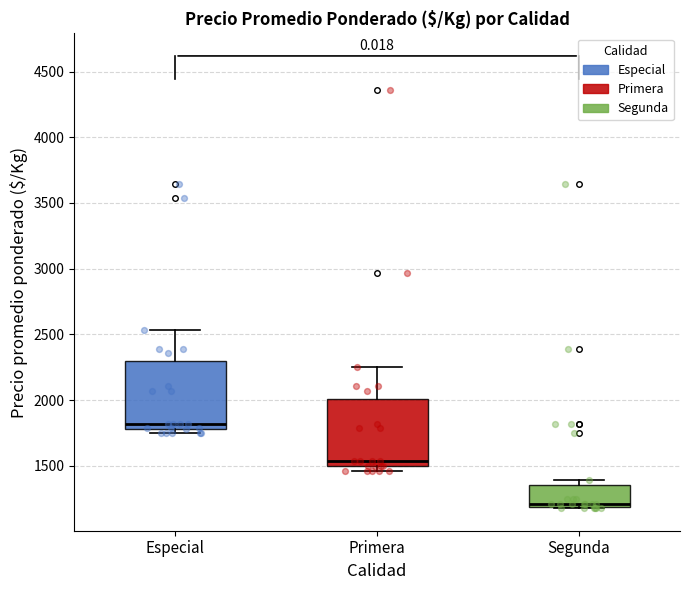

Reading left to right, transcribe this box plot: for each box, give where its median line is, the range the box spans, and where its two whiskers end, as read against the y-axis. The values are not printed on the chart, so give them approximately, as read against the axis.

Especial: median 1800 (just above the box's lower edge), box 1800 to 2300, whiskers 1750 to 2550
Primera: median 1550, box 1500 to 2000, whiskers 1450 to 2250
Segunda: median 1200 (just above the box's lower edge), box 1200 to 1350, whiskers 1200 to 1400